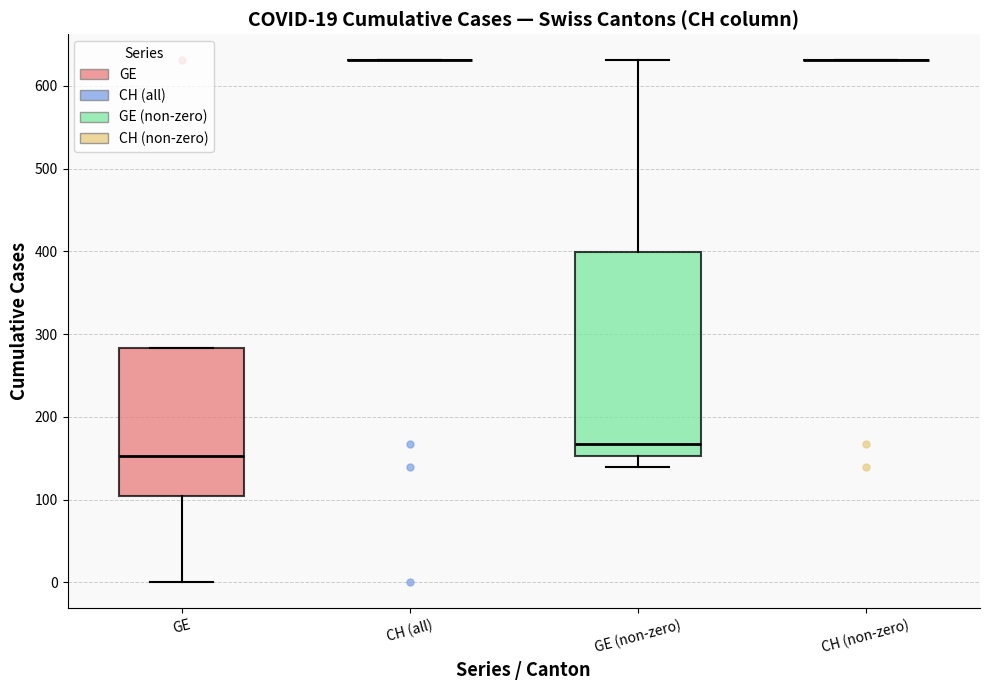

Which box is the tallest, from its lower edge to its upper edge?

GE (non-zero)